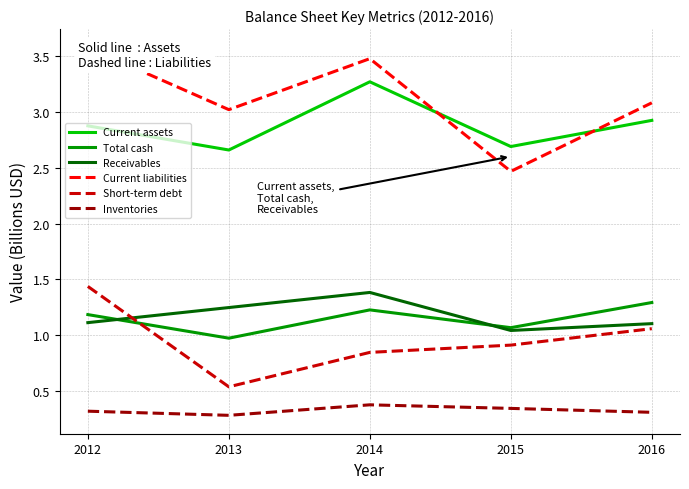

Which series ends up on top after the final intersection of Total cash and Short-term debt?

Total cash